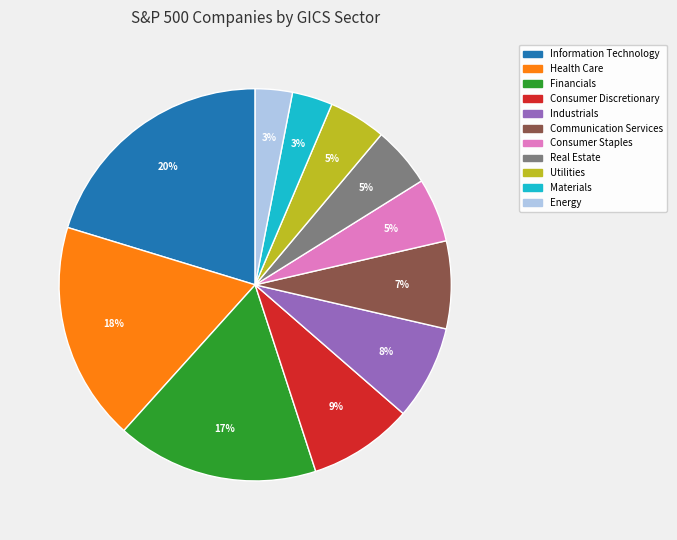

How many segments does this pie chart have?

11